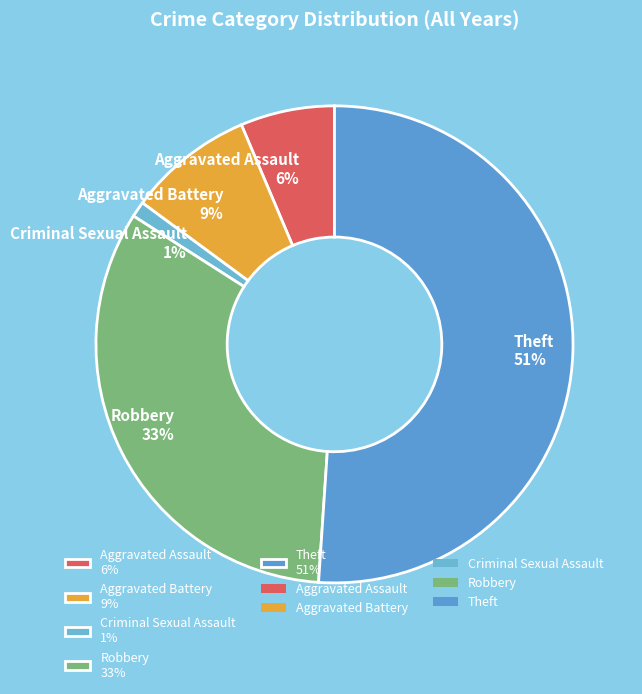

Combined, do Aggravated Battery 9% and Theft 51% account for over 50%?

Yes